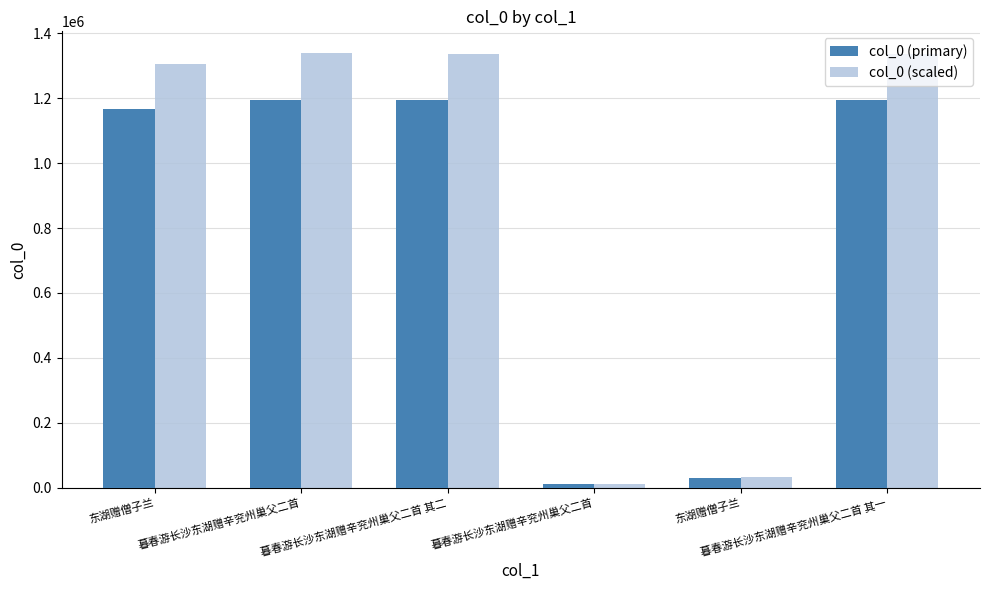

Rank the series by their average value, from lowest to highest.

col_0 (primary), col_0 (scaled)